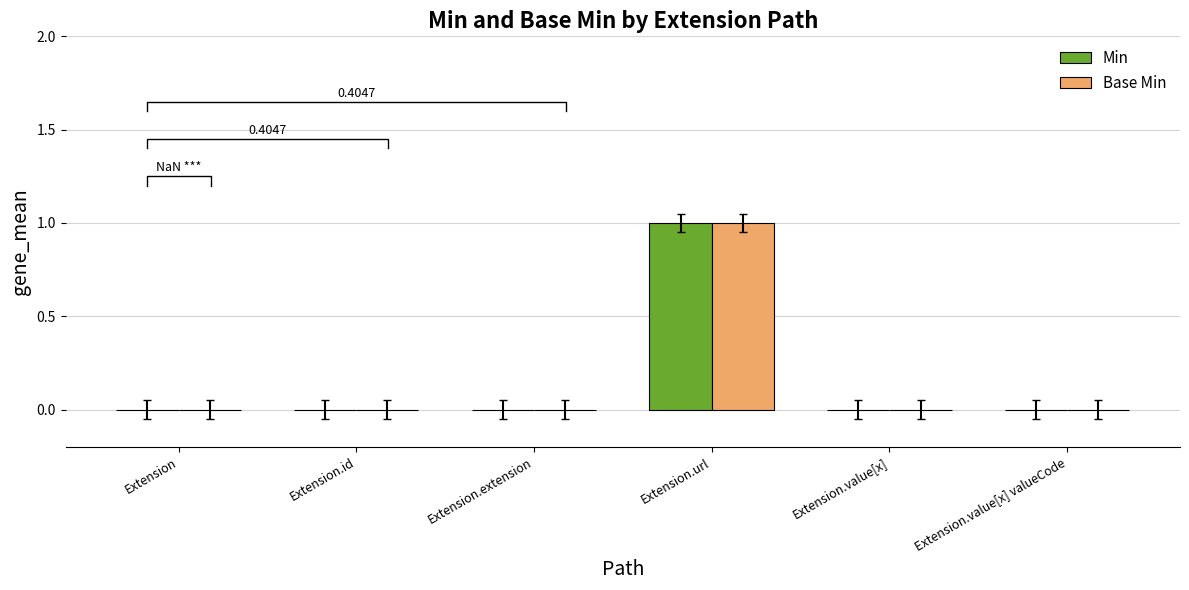

Where is Min nearest to the value 0?

Extension